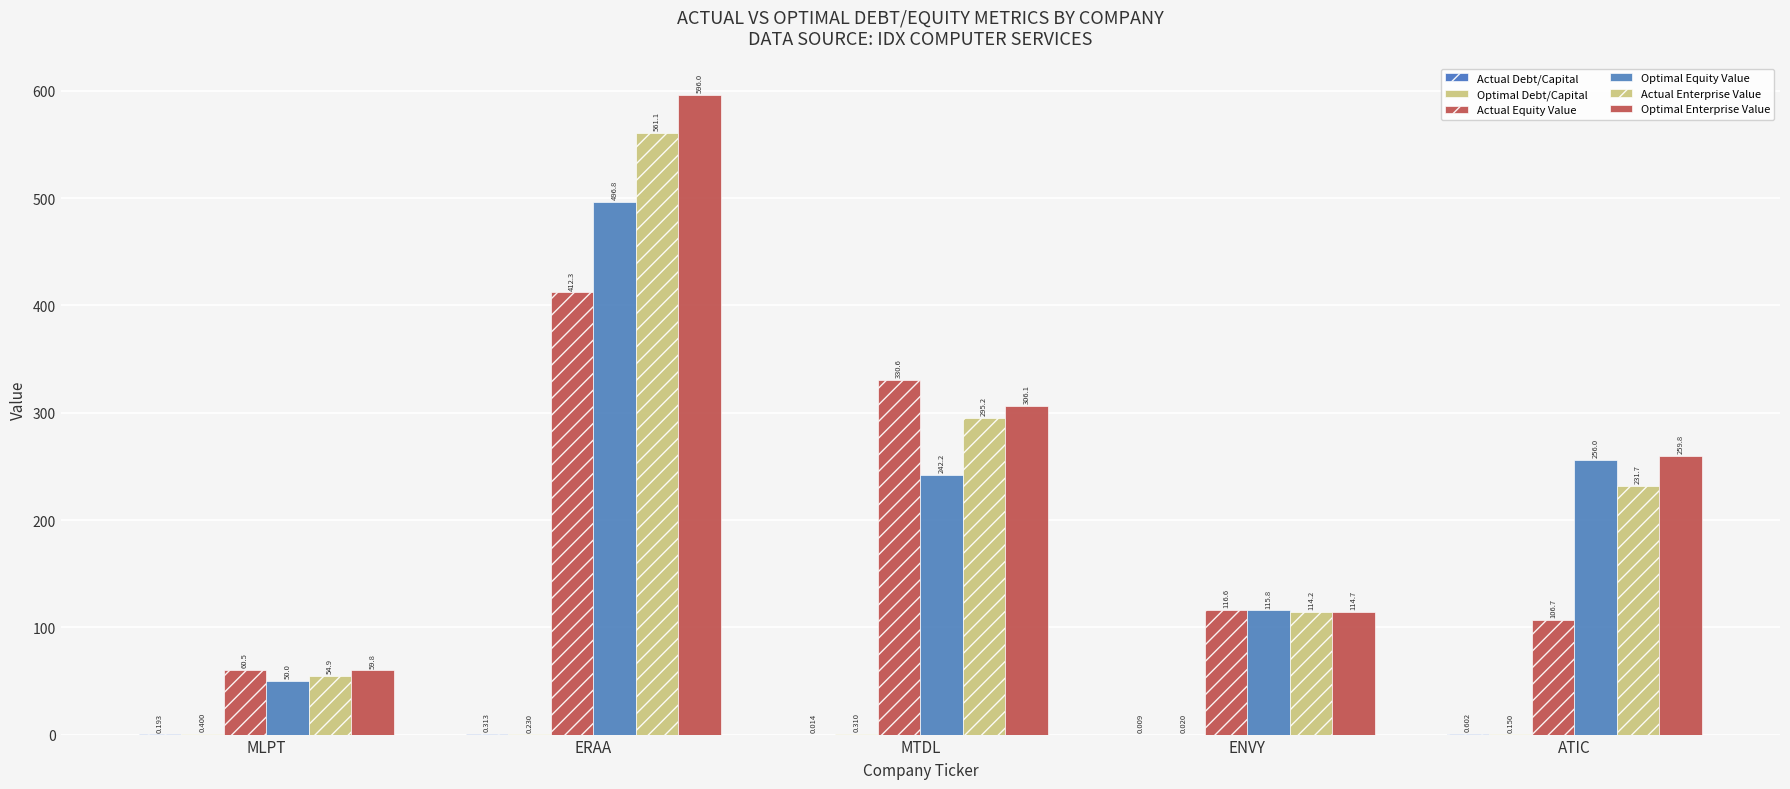

How many values in the Optimal Enterprise Value series exceed 259?

3